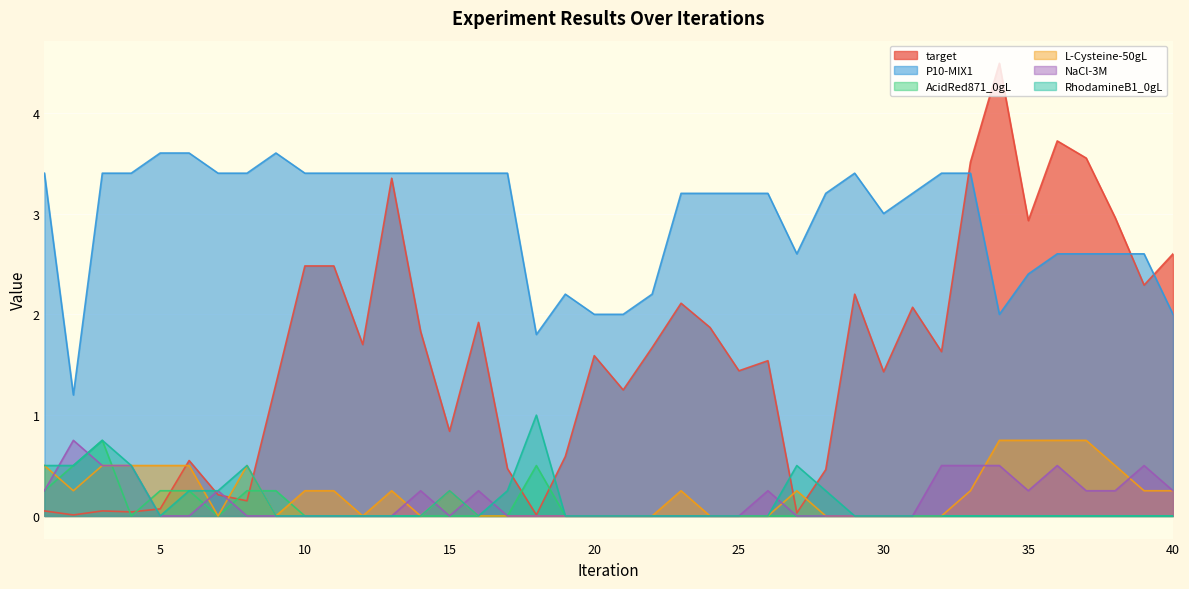

The value of AcidRed871_0gL at 29 is 0.0. True or false?

True